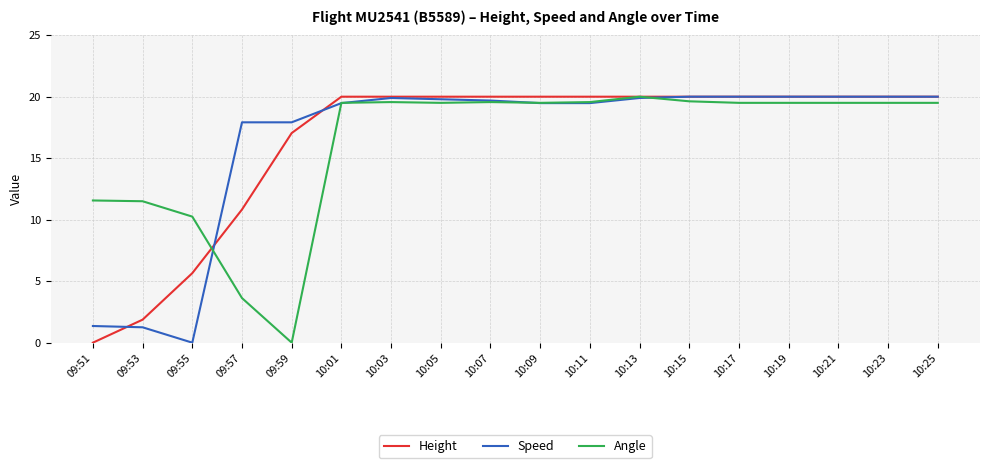

What is the highest value of the Angle series?

20.0